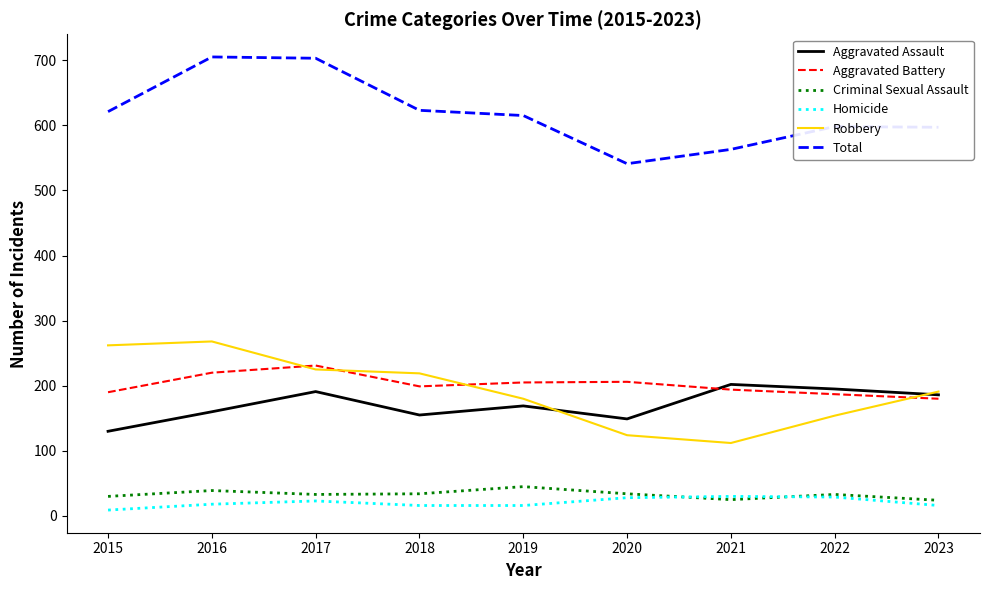

What is the sum of the Total values at 2016 and 2019?

1320